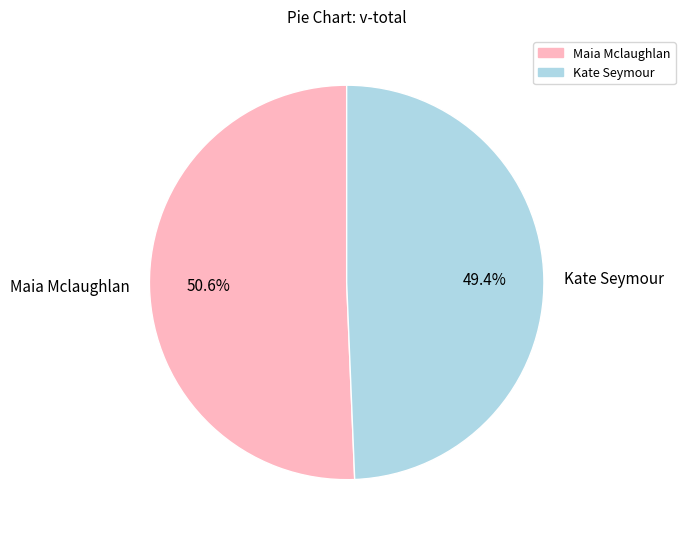

Combined, what portion of the pie is Kate Seymour and Maia Mclaughlan?

100.0%